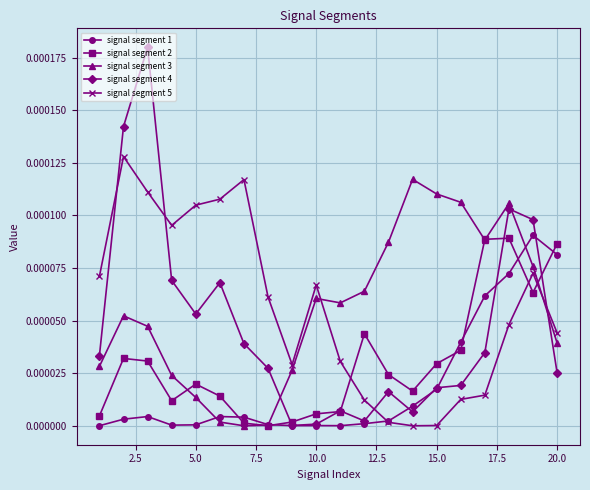

True or false: signal segment 5 has more than 0 interior local peaks.

True